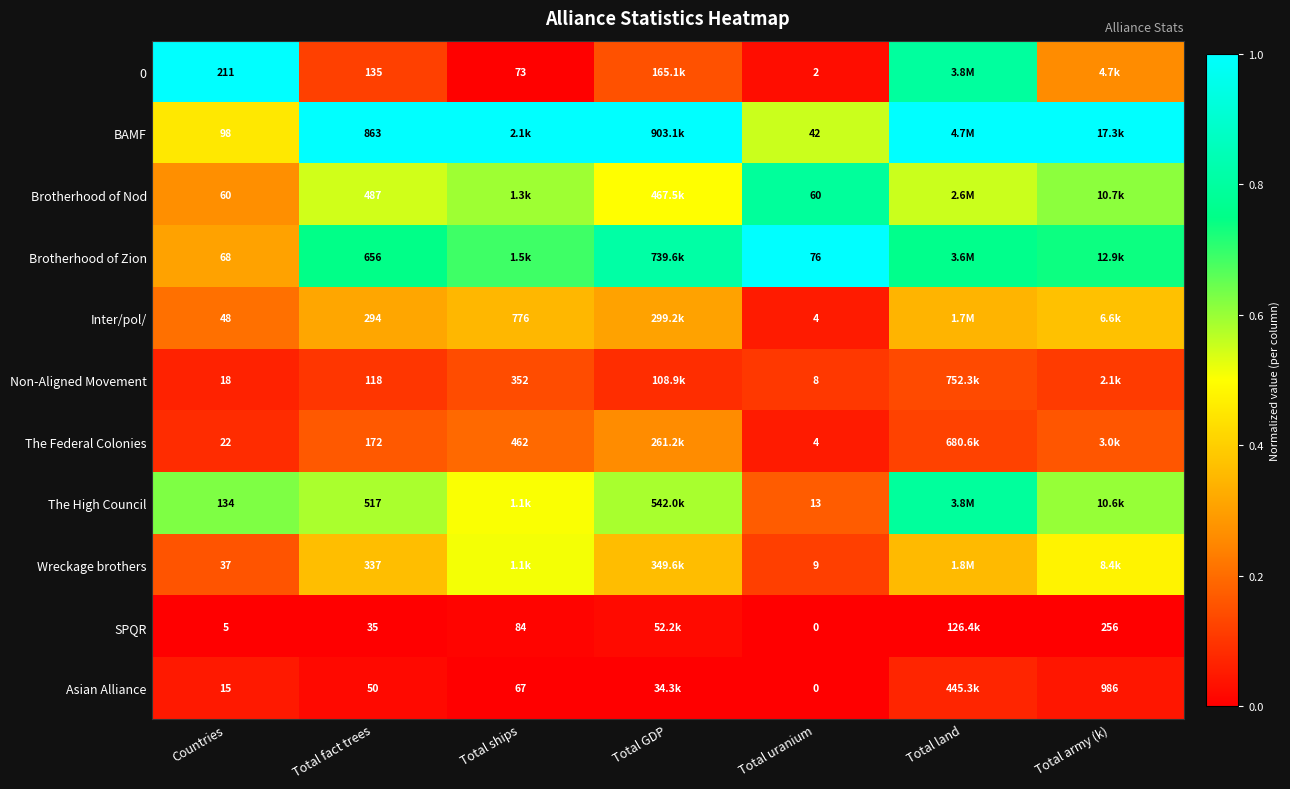

At how many categories does at least one series exceed 0?

7